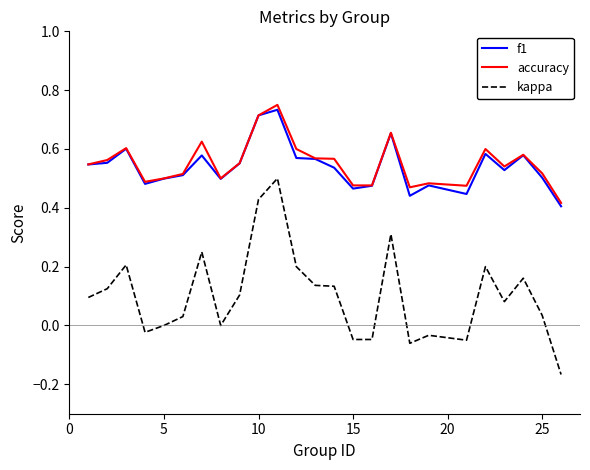

At how many categories does at least one series exceed 0?

25